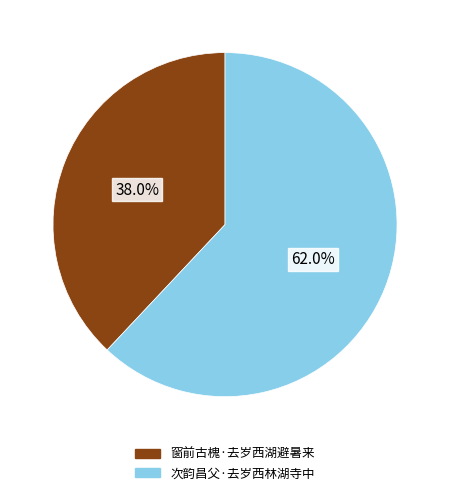

What is the ratio of the value at 次韵昌父·去岁西林湖寺中 to the value at 窗前古槐·去岁西湖避暑来?

1.6